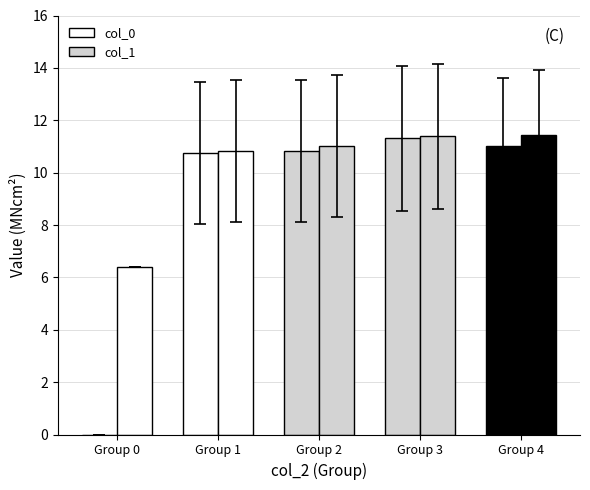

How many values in the col_0 series exceed 10?

4